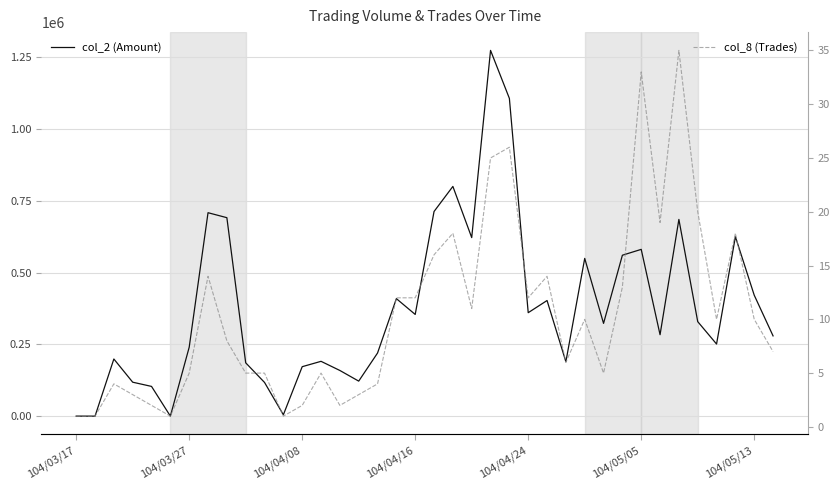

Reading left to right, extract all data points from this chart.

col_2 (Amount): 1270	1100	199610	119030	104400	1170	240490	707850	690560	186350	118180	5900	172900	191530	159740	122760	220360	409300	354410	712030	799150	621360	1271730	1105010	360490	402760	190130	549100	323380	560150	580480	284020	684510	329440	251600	624460	421300	279900
col_8 (Trades): 1	1	4	3	2	1	5	14	8	5	5	1	2	5	2	3	4	12	12	16	18	11	25	26	12	14	6	10	5	13	33	19	35	20	10	18	10	7